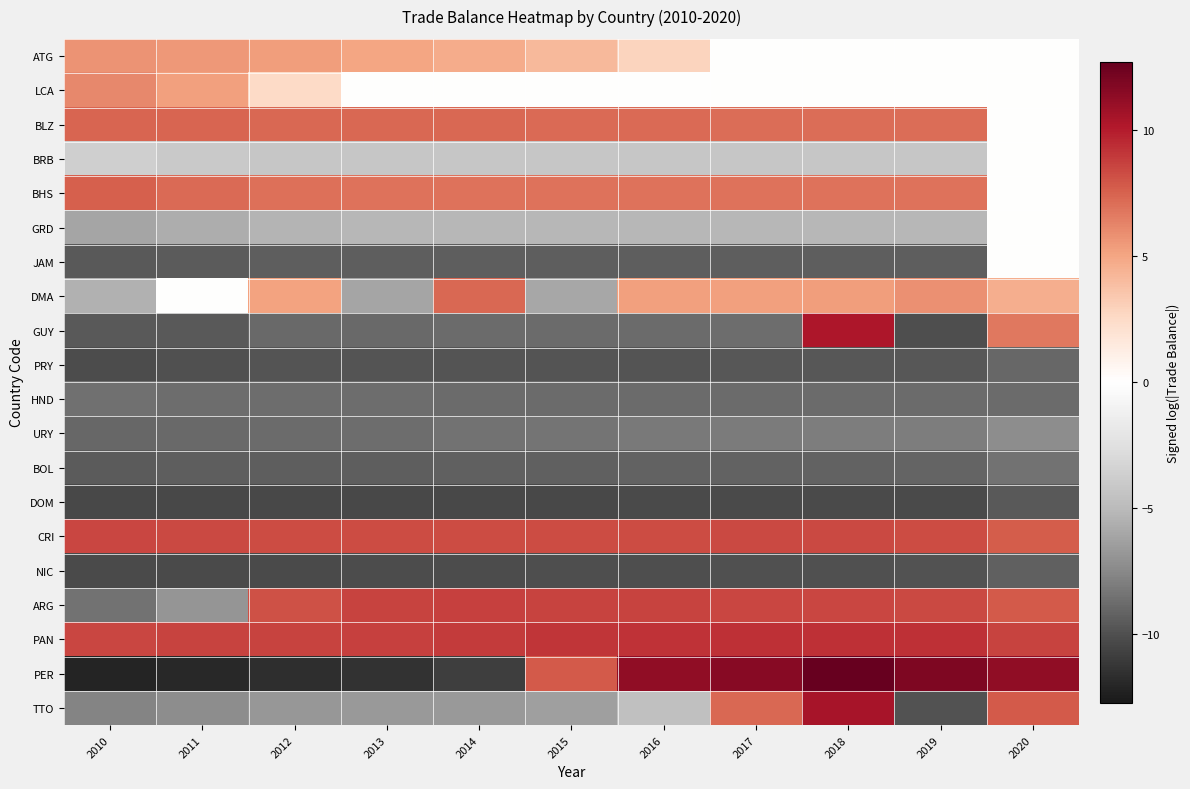

Rank the series at 2010 from highest to lowest value.

PAN, CRI, BHS, BLZ, LCA, ATG, BRB, DMA, GRD, TTO, ARG, HND, URY, BOL, JAM, GUY, PRY, NIC, DOM, PER